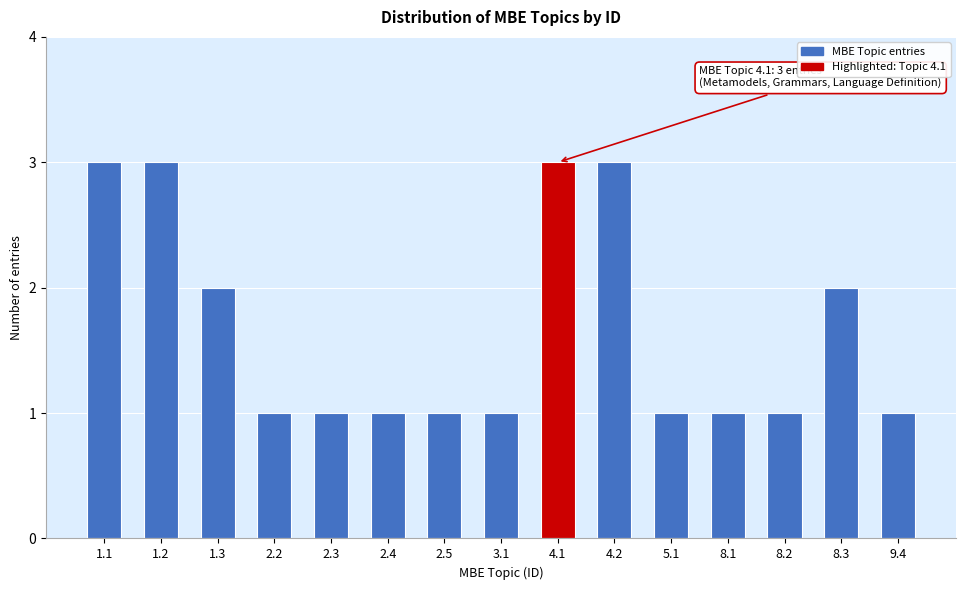

Reading left to right, list all the values displayed in this chart.

3	3	2	1	1	1	1	1	3	3	1	1	1	2	1